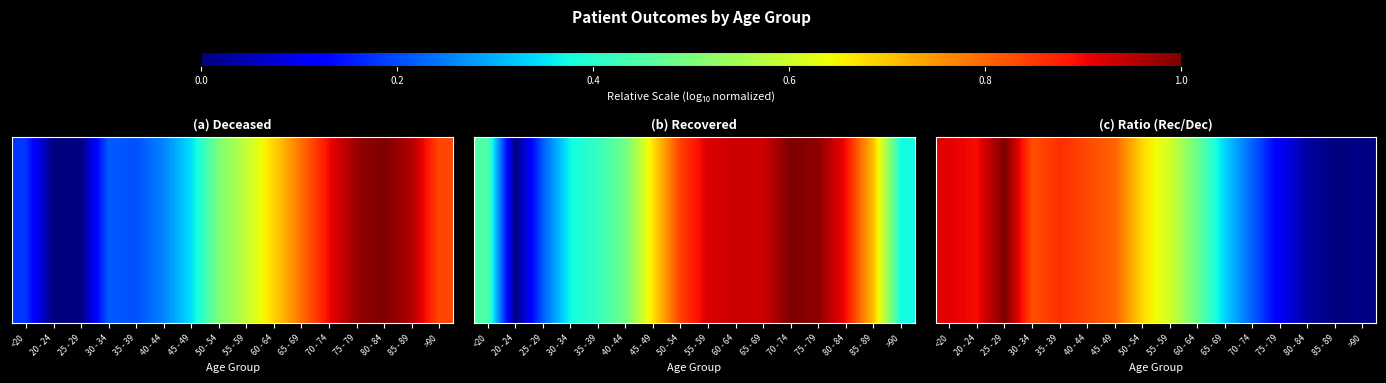

What is the sum of the values at 50 - 54 and 35 - 39?

3.9